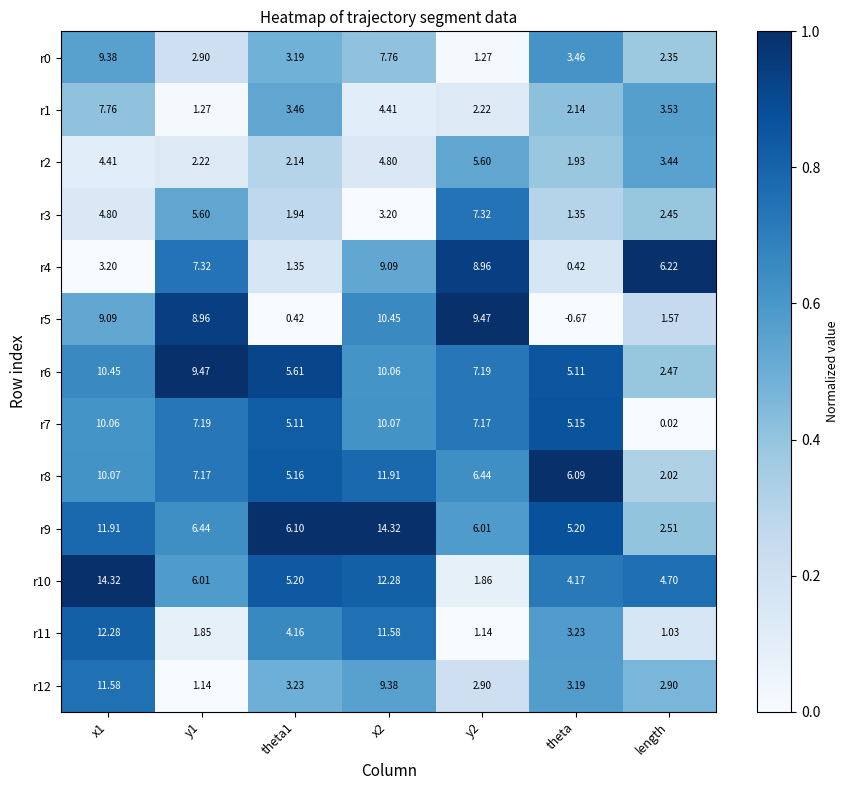

At which label does r11 reach its minimum?

length